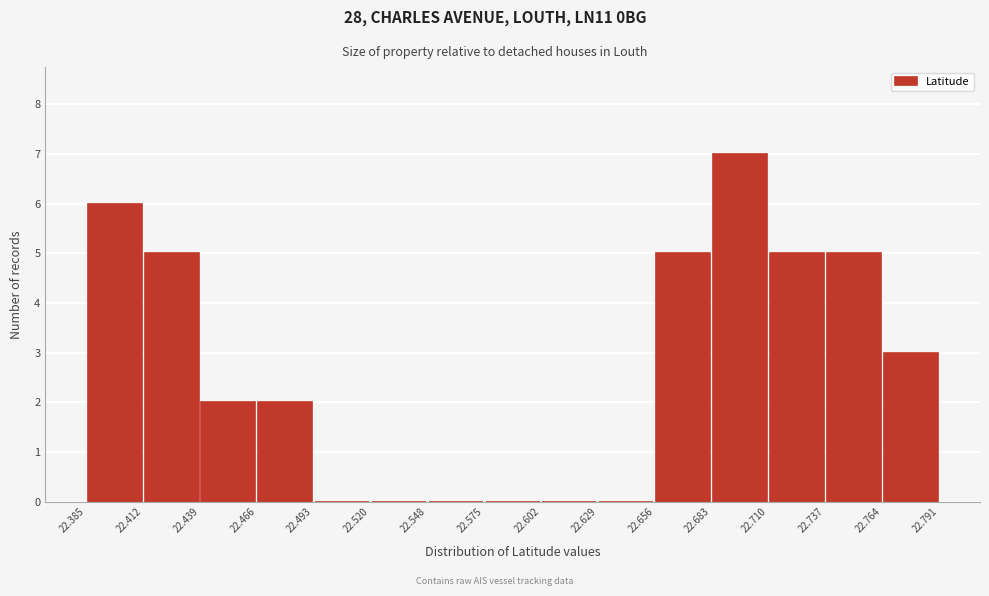

Reading left to right, list every bar in this chart as the range it spans on the x-axis followed by its height. The values are not printed on the chart, so give them approximately, as read against the axis.

22.385 to 22.412: 6
22.412 to 22.439: 5
22.439 to 22.466: 2
22.466 to 22.493: 2
22.493 to 22.520: 0
22.520 to 22.548: 0
22.548 to 22.575: 0
22.575 to 22.602: 0
22.602 to 22.629: 0
22.629 to 22.656: 0
22.656 to 22.683: 5
22.683 to 22.710: 7
22.710 to 22.737: 5
22.737 to 22.764: 5
22.764 to 22.791: 3